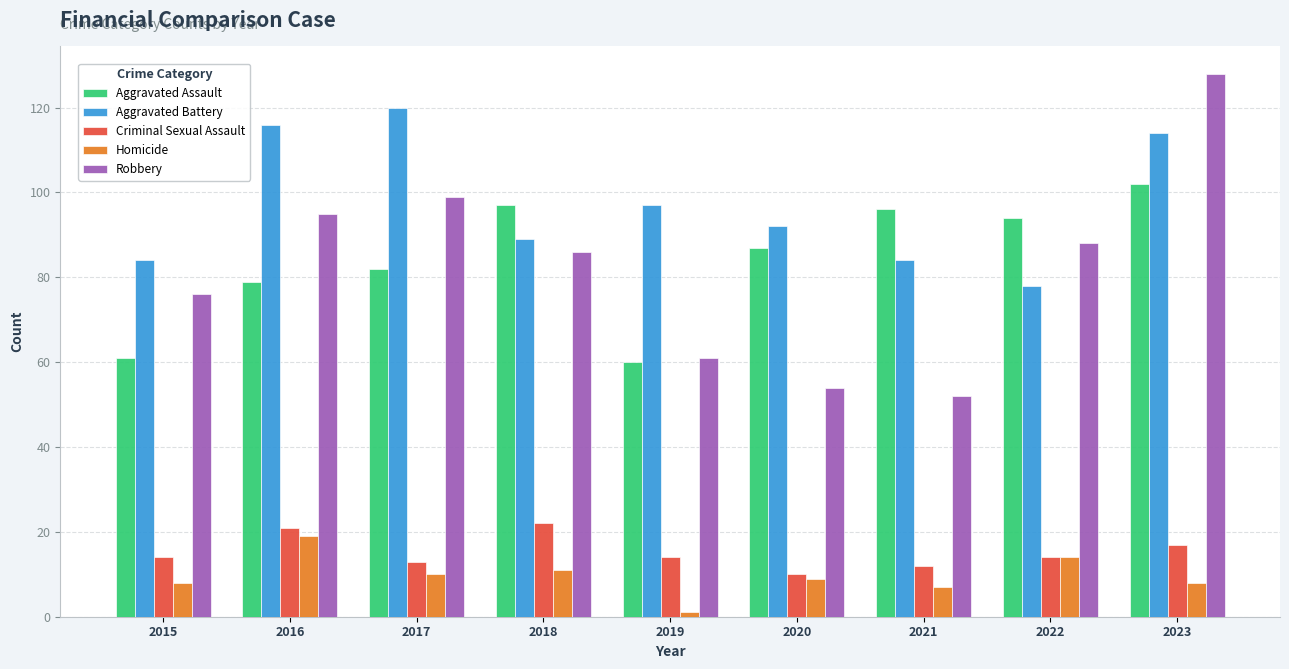

At which label is Robbery closest to 90?

2022